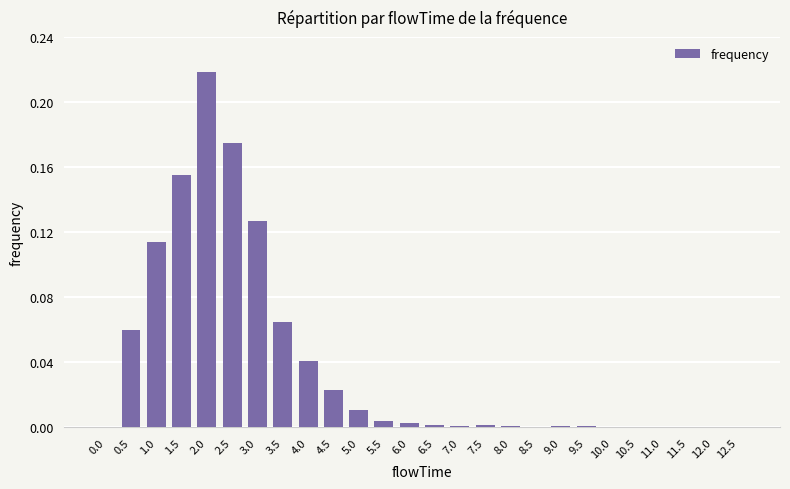

Between 4.0 and 1.5, which is larger?

1.5